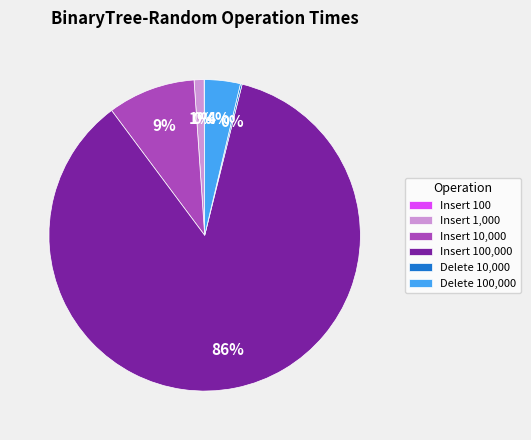

Is there a majority slice in this chart?

Yes